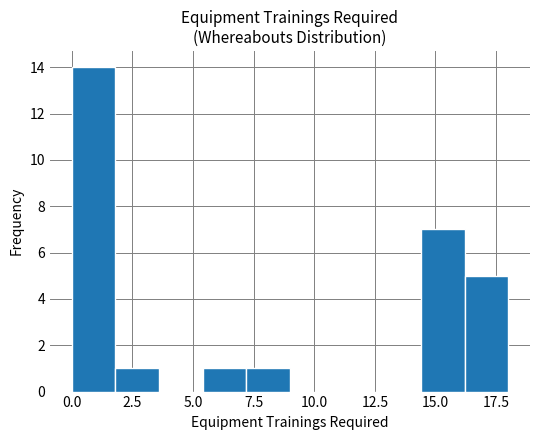

Around what value on the x-axis is the tallest bar? Give the approximate position of its centre, as read against the axis.

1.0